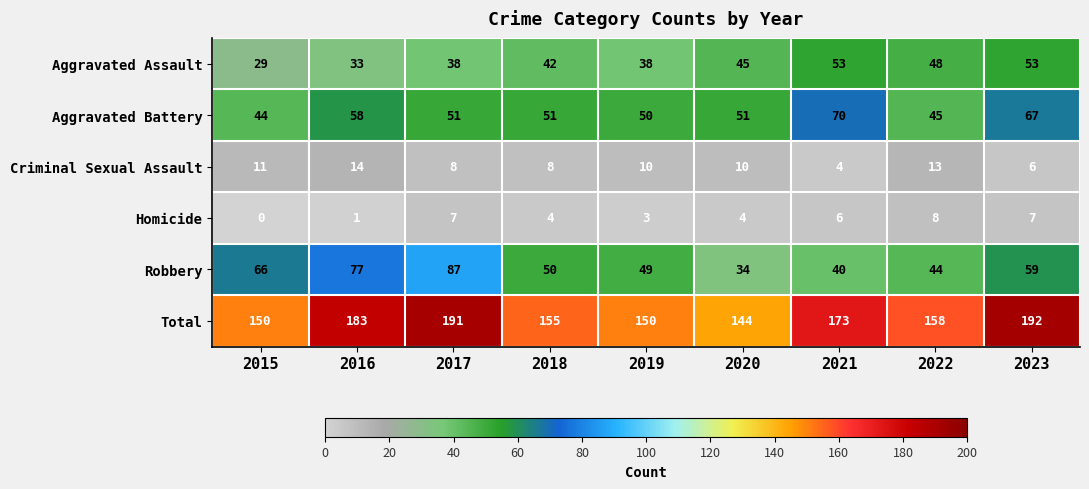

What is the highest value of the Criminal Sexual Assault series?

14